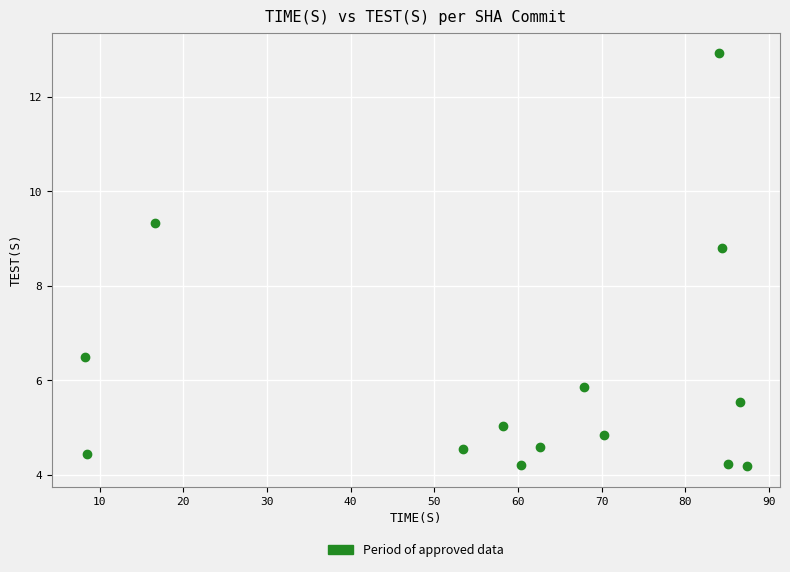

What Y value in the scatter plot is closest to 8?

8.8